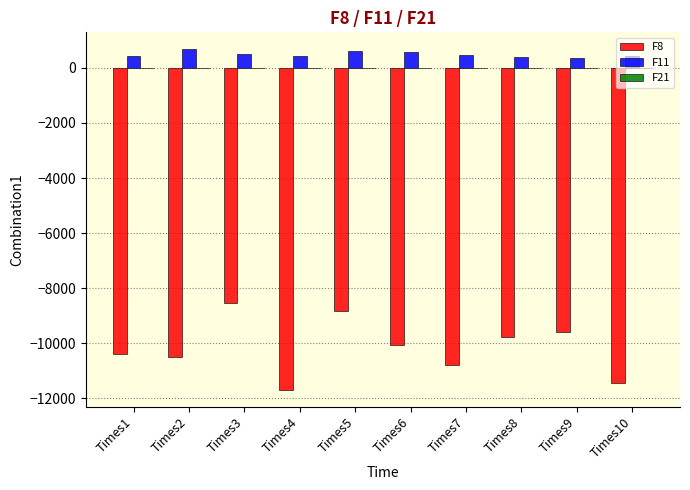

What is the maximum value shown in the chart?

674.3